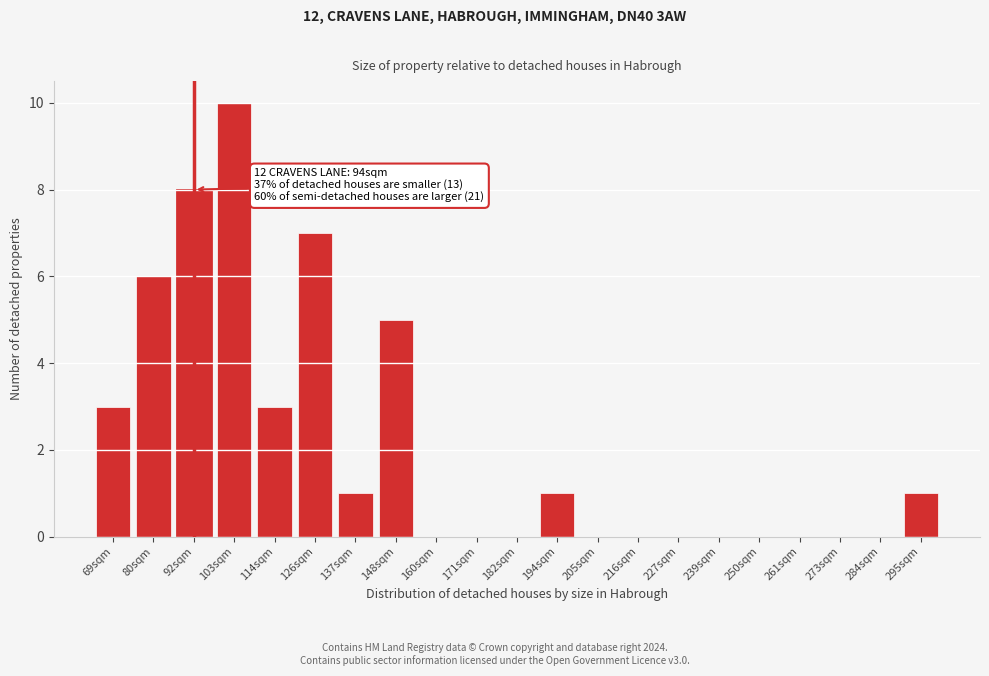

Reading left to right, list all the values displayed in this chart.

69sqm=3	80sqm=6	92sqm=8	103sqm=10	114sqm=3	126sqm=7	137sqm=1	148sqm=5	160sqm=0	171sqm=0	182sqm=0	194sqm=1	205sqm=0	216sqm=0	227sqm=0	239sqm=0	250sqm=0	261sqm=0	273sqm=0	284sqm=0	295sqm=1